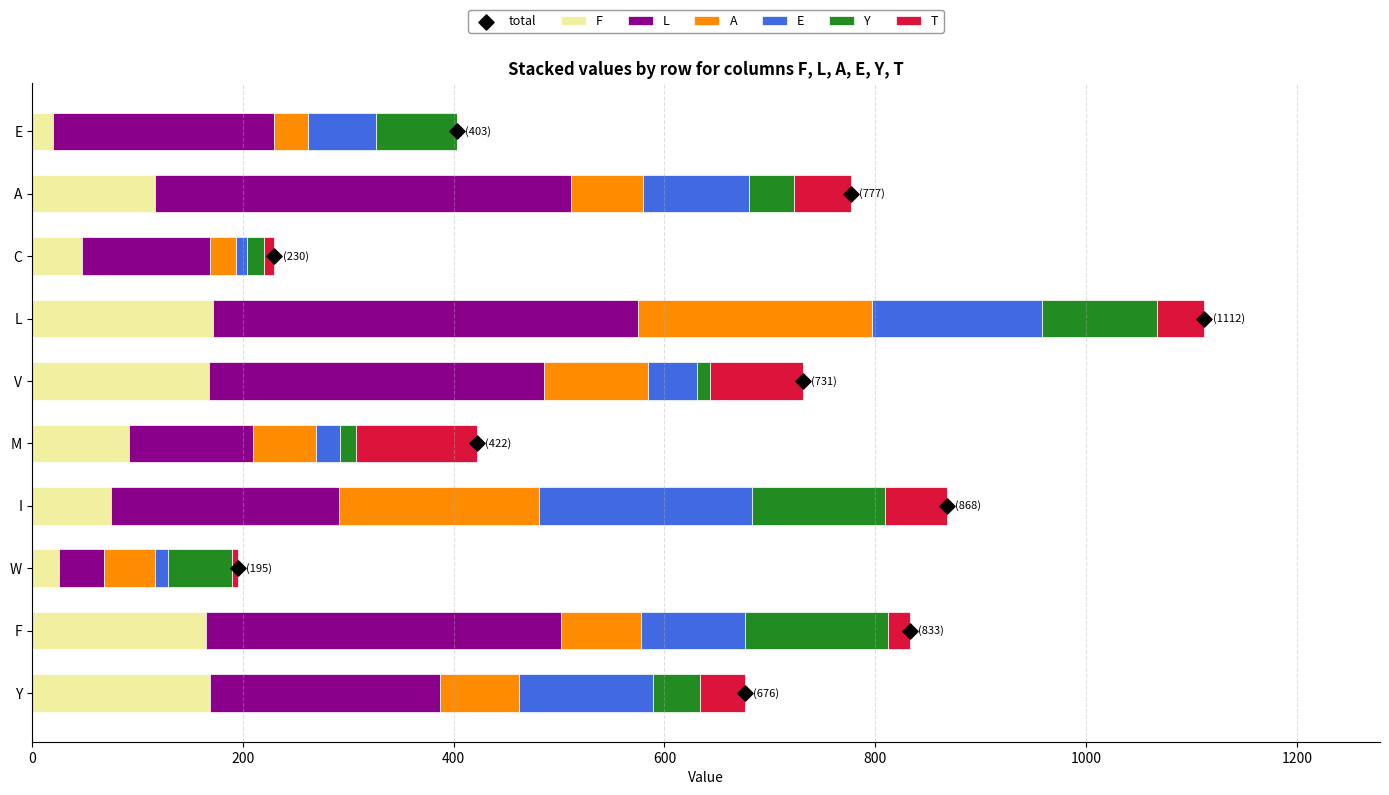

At which category is the sum across all series the highest?

L